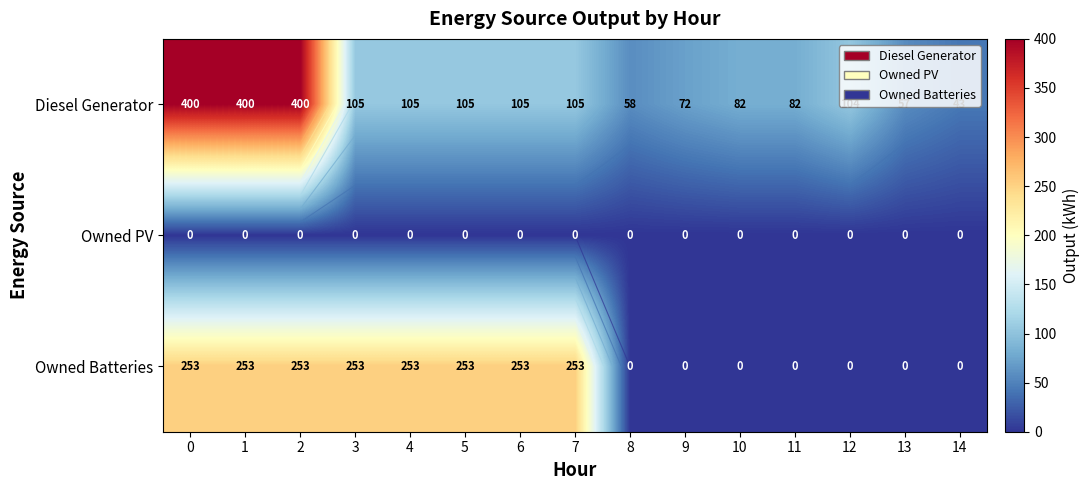

What is the total value across all series at 5?

358